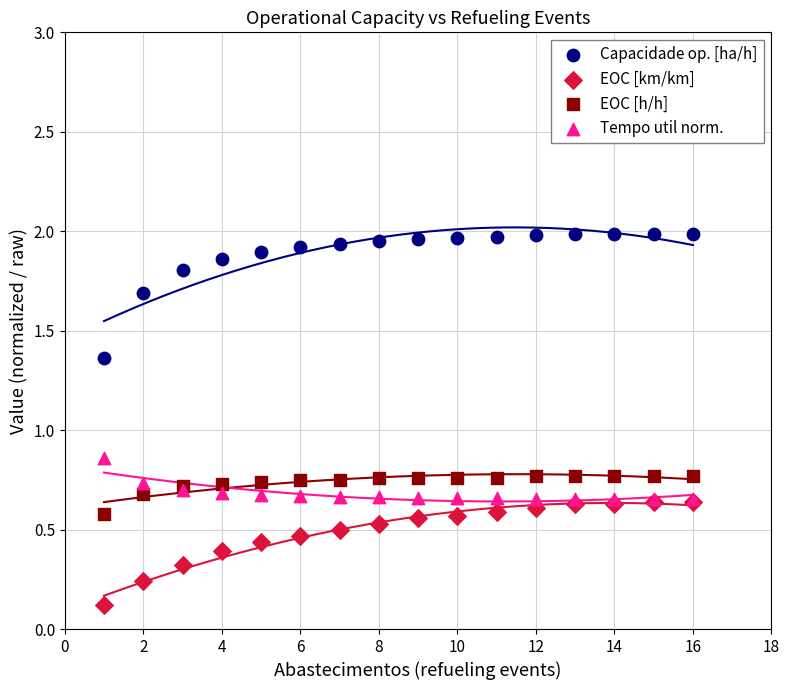

Which series has the widest spread of Y values?

Capacidade op. [ha/h]